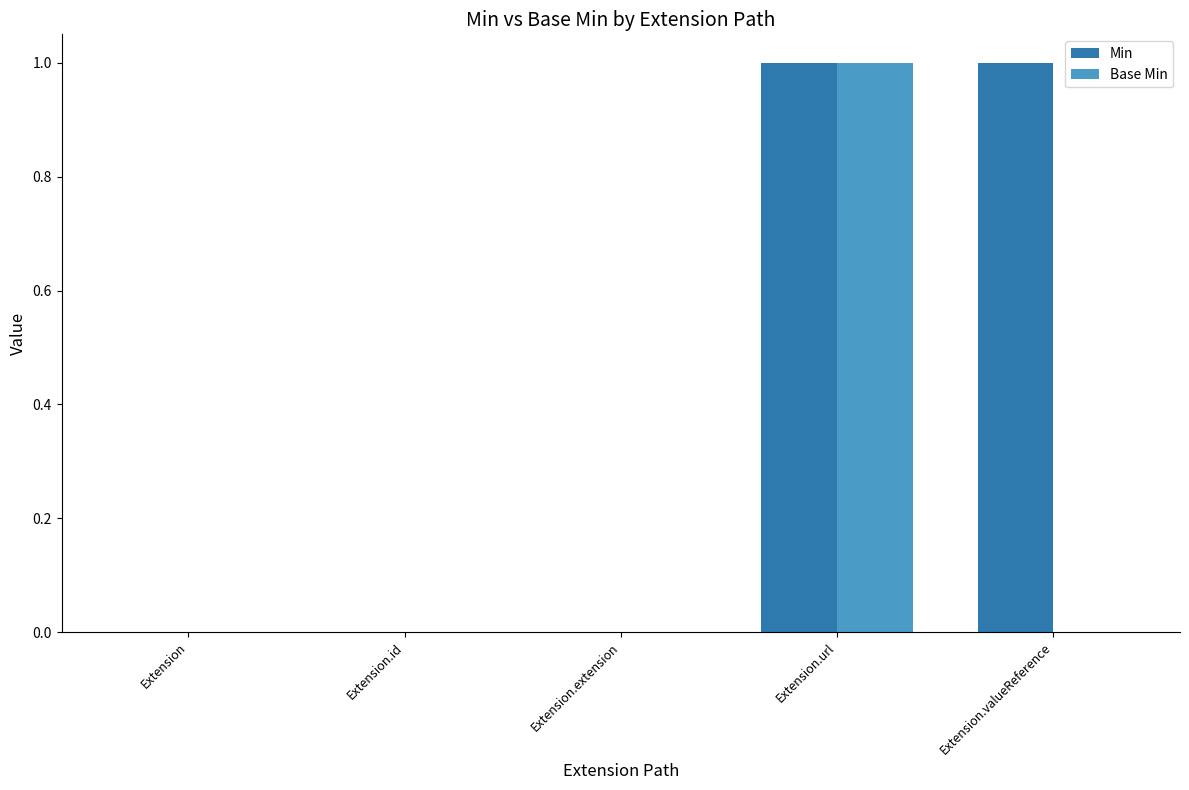

The Min series shows 0 at Extension.id. True or false?

True